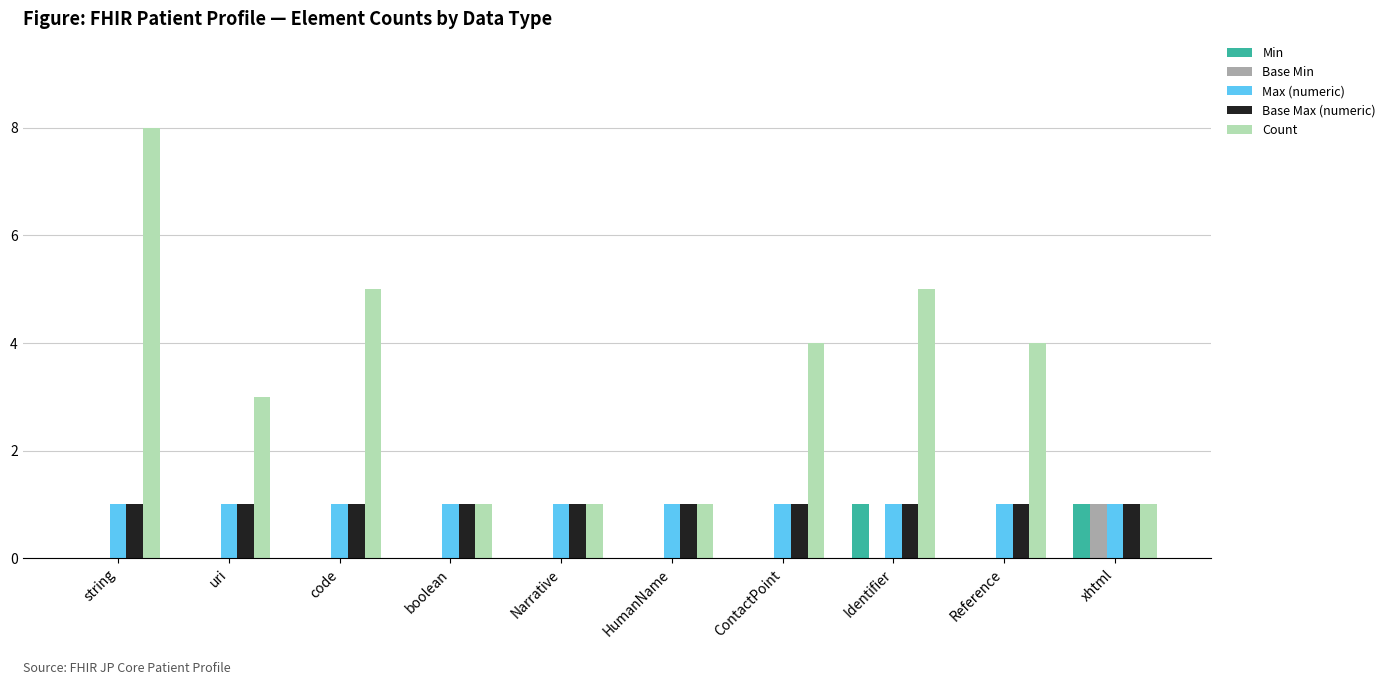

Count the Min values in the range 0 to 1.

10